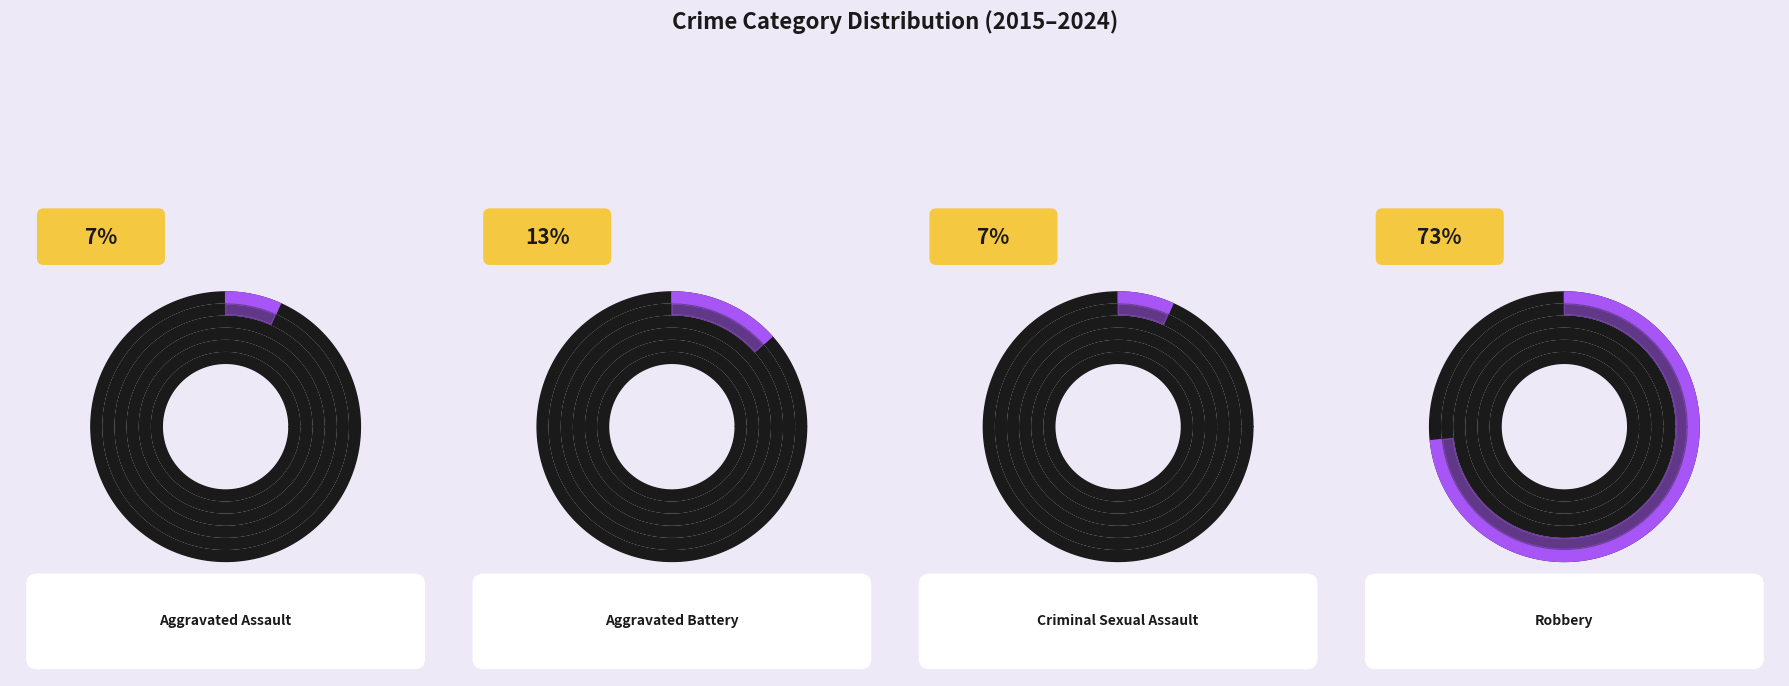

Rank the categories by value from lowest to highest.

Aggravated Assault, Criminal Sexual Assault, Aggravated Battery, Robbery